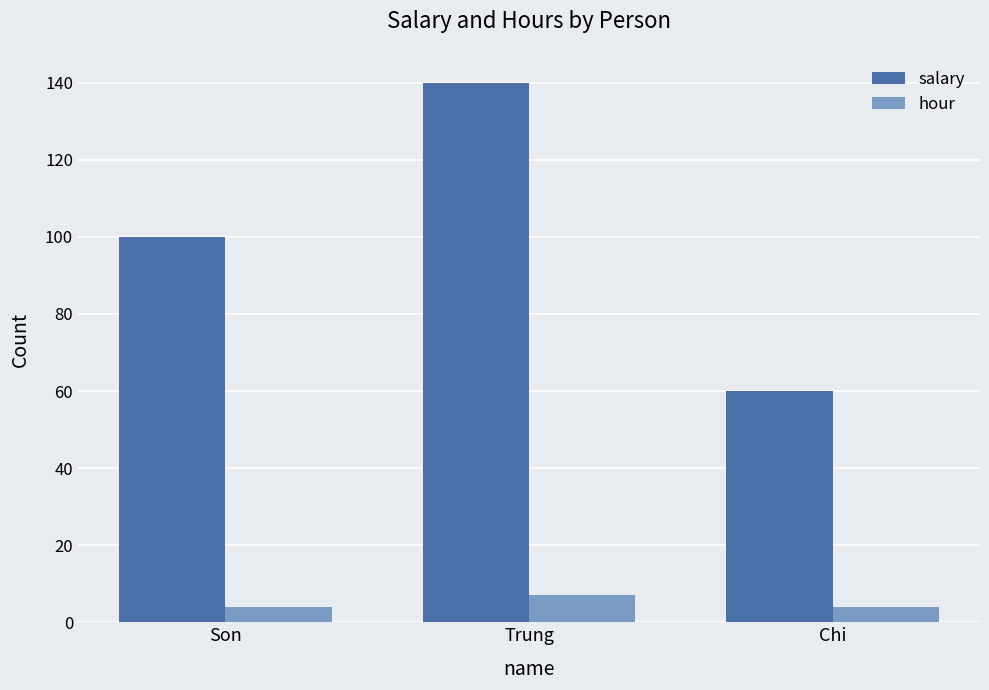

What is the difference between the salary values at Son and Chi?

40